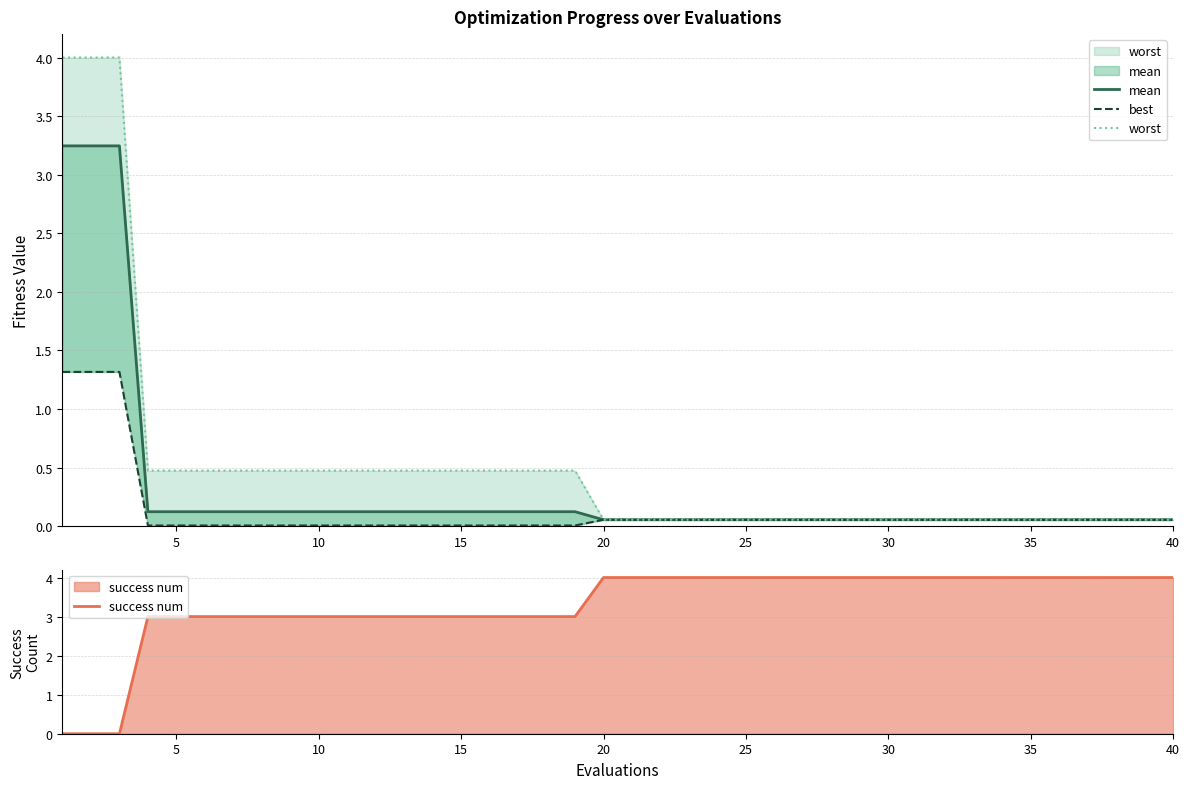

How many lines are shown in the chart?

4